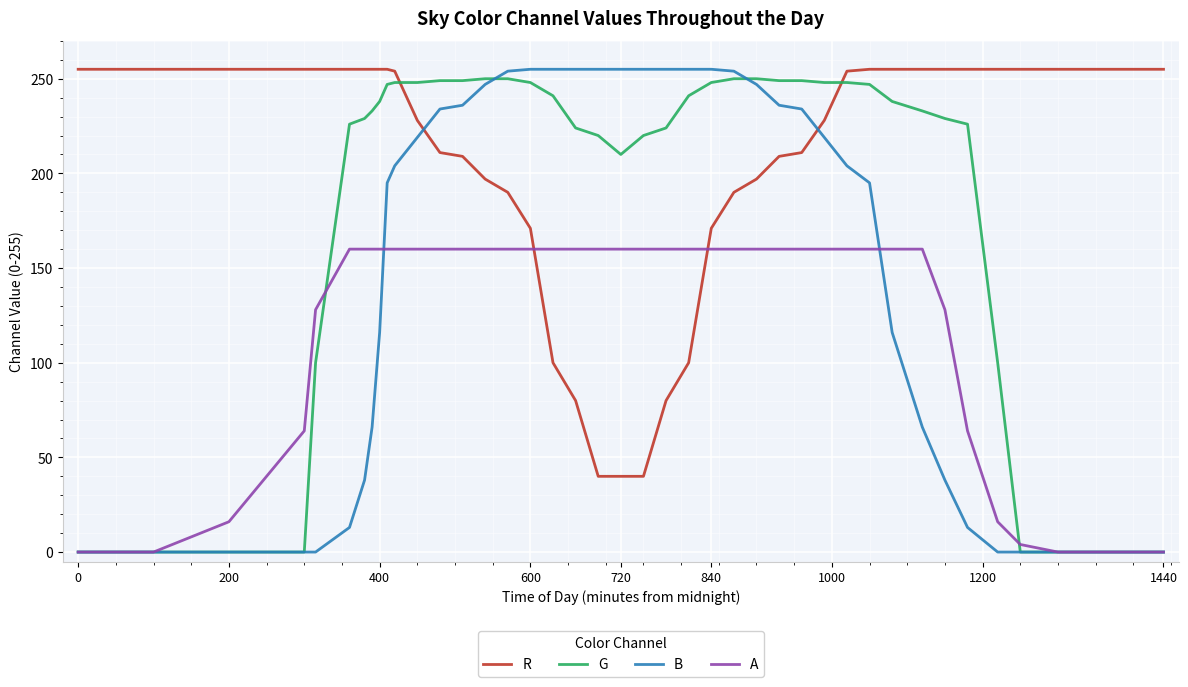

After their last crossing, which series has the higher values: B or R?

R